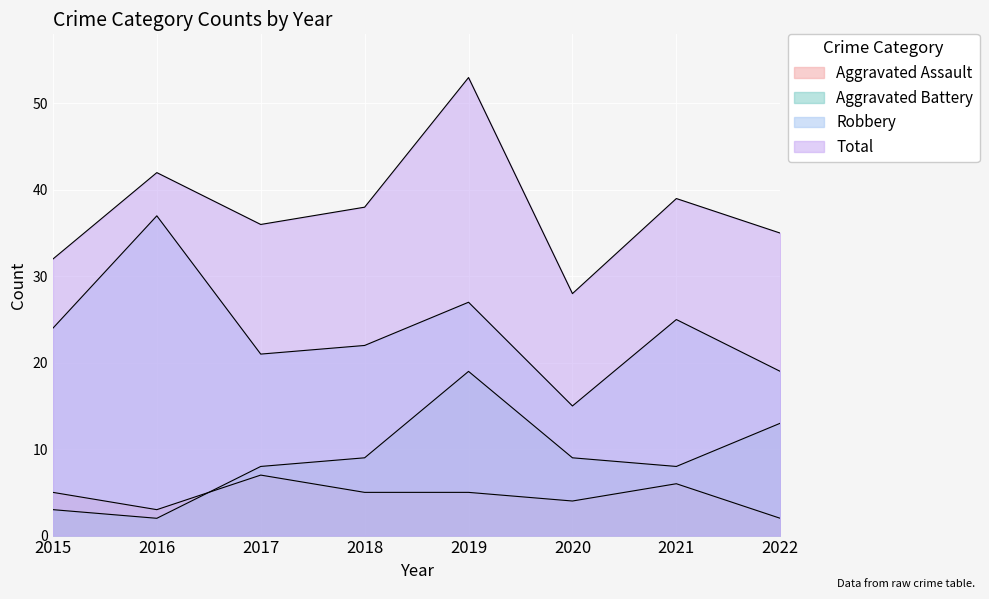

Reading left to right, transcribe all the data shown in this chart.

Aggravated Assault: 2015=5	2016=3	2017=7	2018=5	2019=5	2020=4	2021=6	2022=2
Aggravated Battery: 2015=3	2016=2	2017=8	2018=9	2019=19	2020=9	2021=8	2022=13
Robbery: 2015=24	2016=37	2017=21	2018=22	2019=27	2020=15	2021=25	2022=19
Total: 2015=32	2016=42	2017=36	2018=38	2019=53	2020=28	2021=39	2022=35